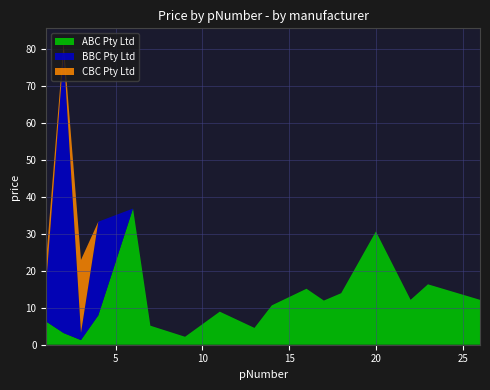

True or false: ABC Pty Ltd has a value of 1.6 at 7.

False